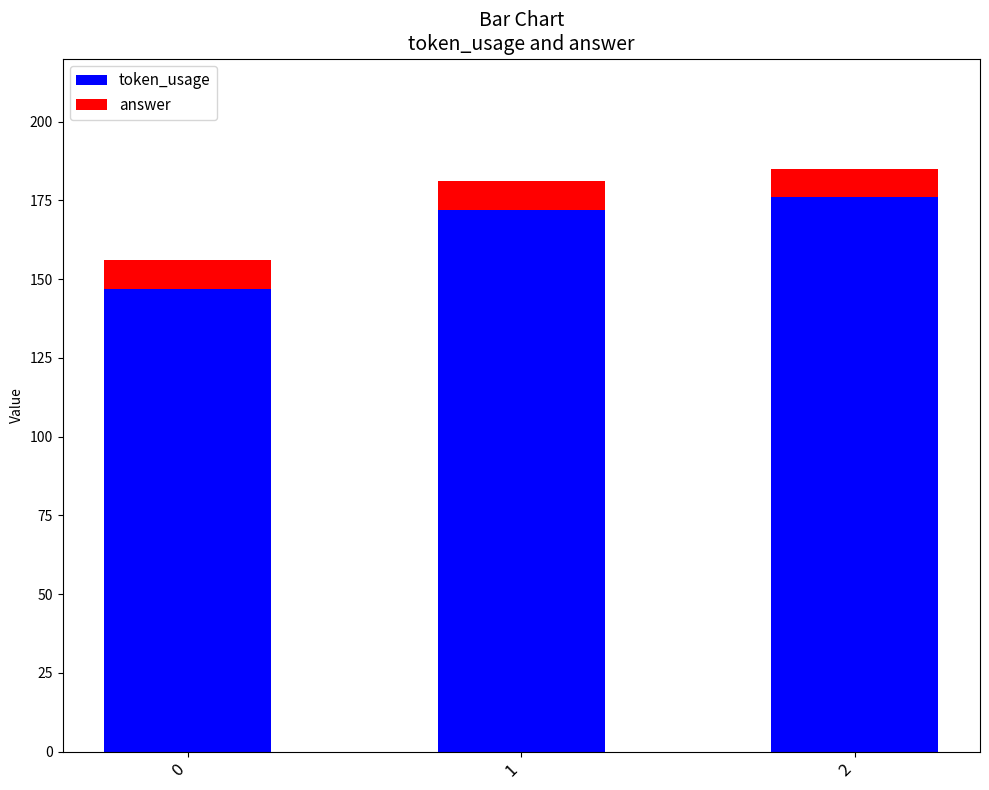

How many bars are there in total?

3